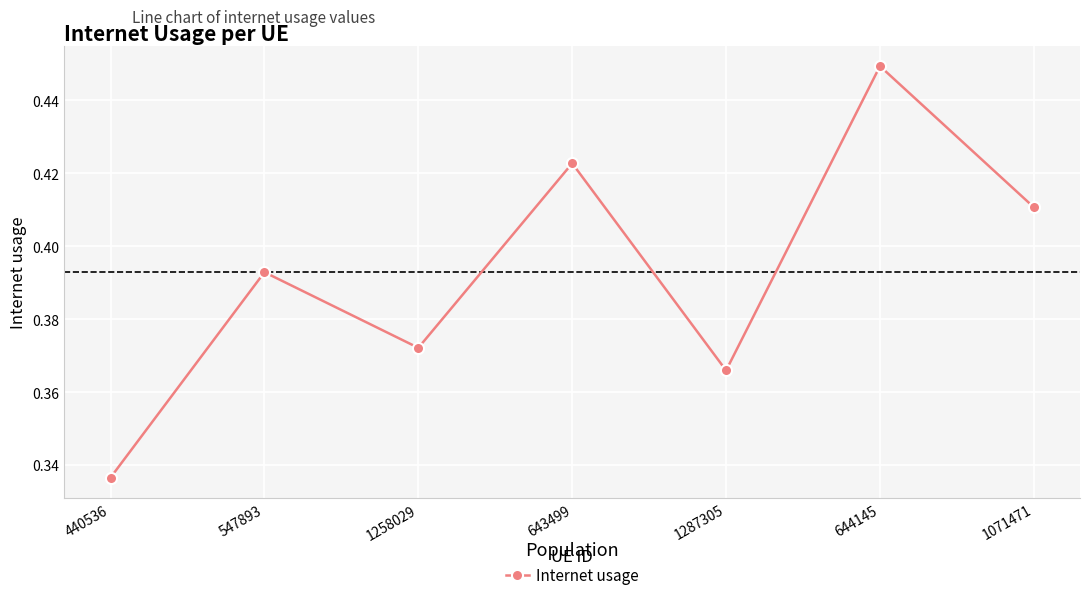

List the labels in order of value, largest first.

644145, 643499, 1071471, 547893, 1258029, 1287305, 440536